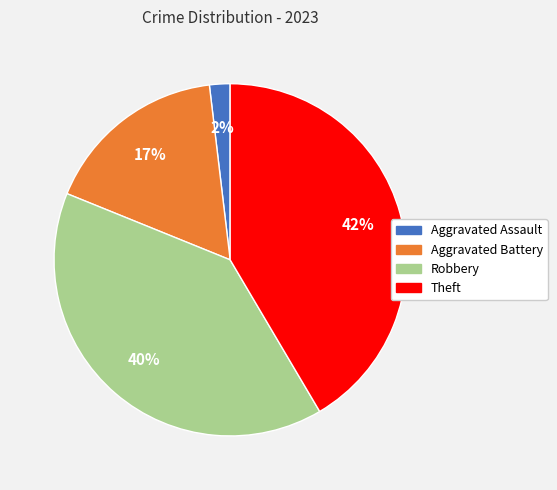

Do Aggravated Battery and Theft together represent more than half of the pie?

Yes